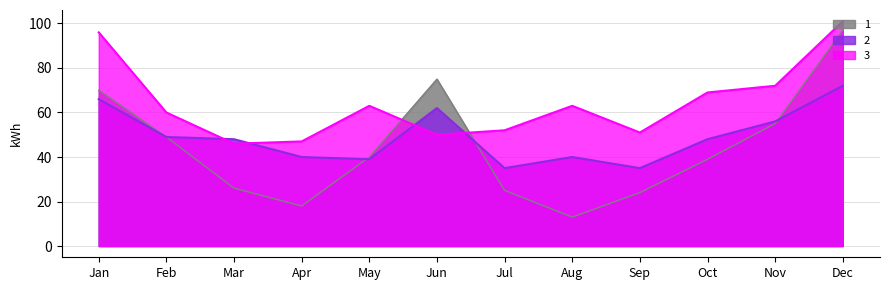

What is the highest value of the 3 series?

101